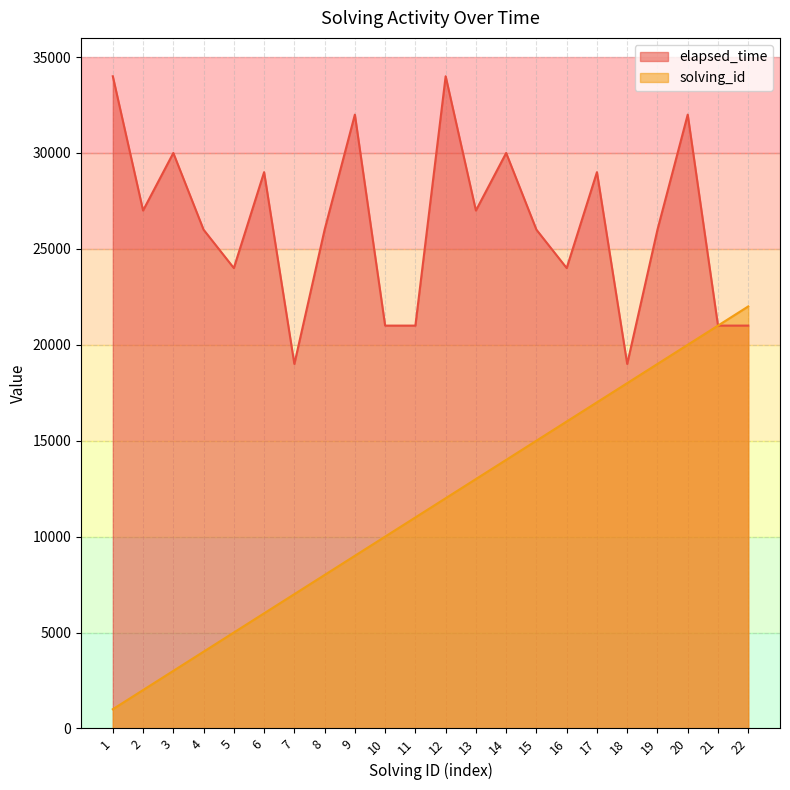

The value of elapsed_time at 6 is 29000. True or false?

True